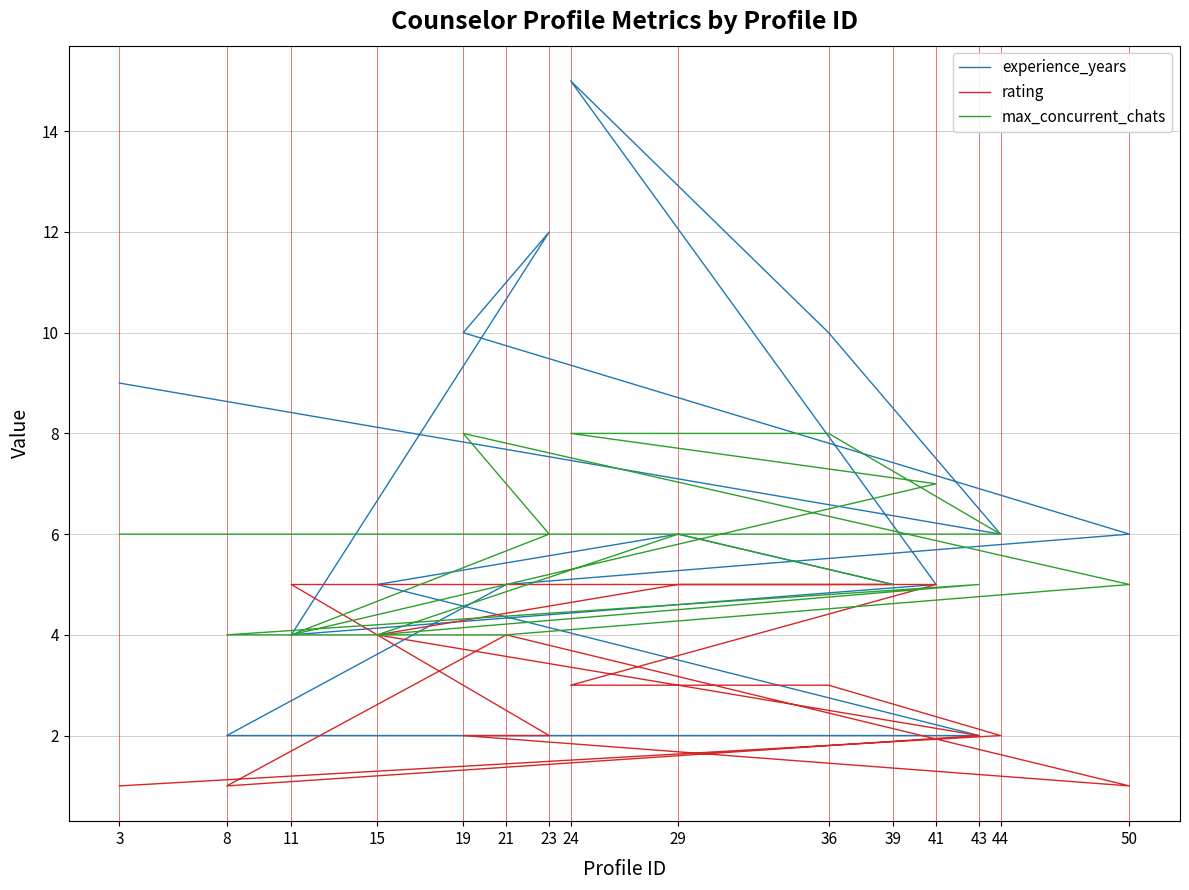

Which series ends up on top after the final intersection of max_concurrent_chats and rating?

max_concurrent_chats